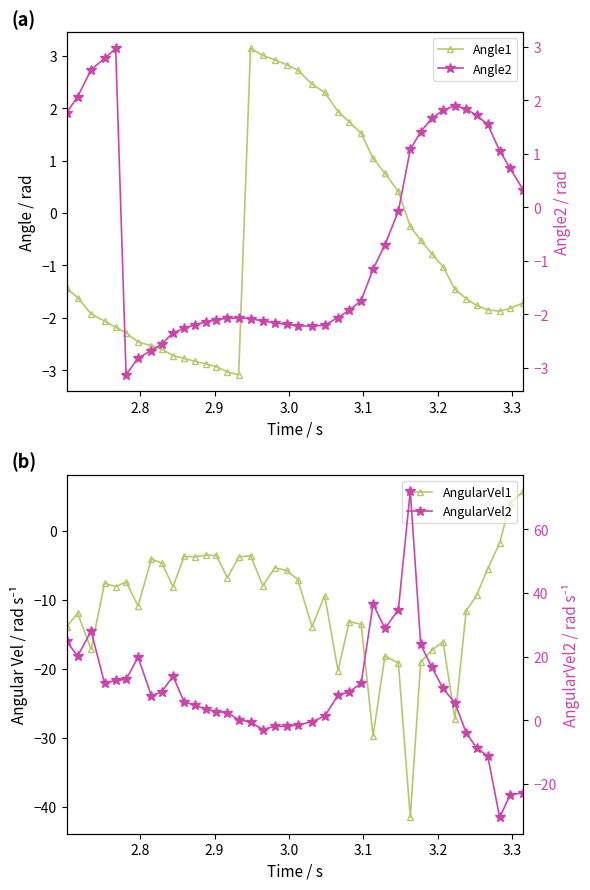

What is the value of the Angle1 point at the 28th from the left?

0.8